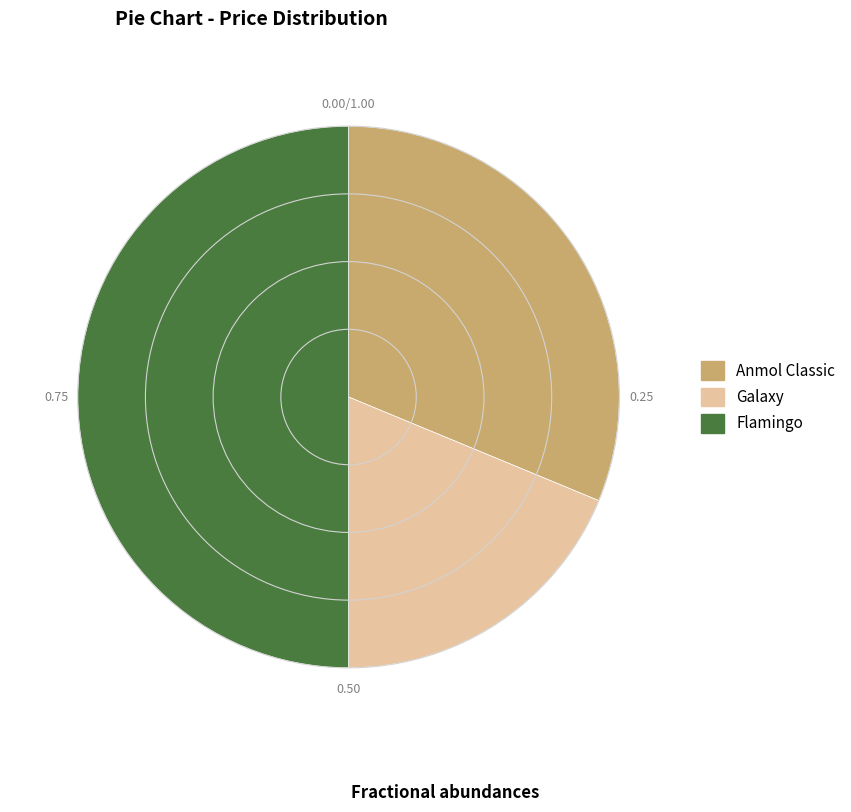

What is the largest slice in the pie chart?

Flamingo